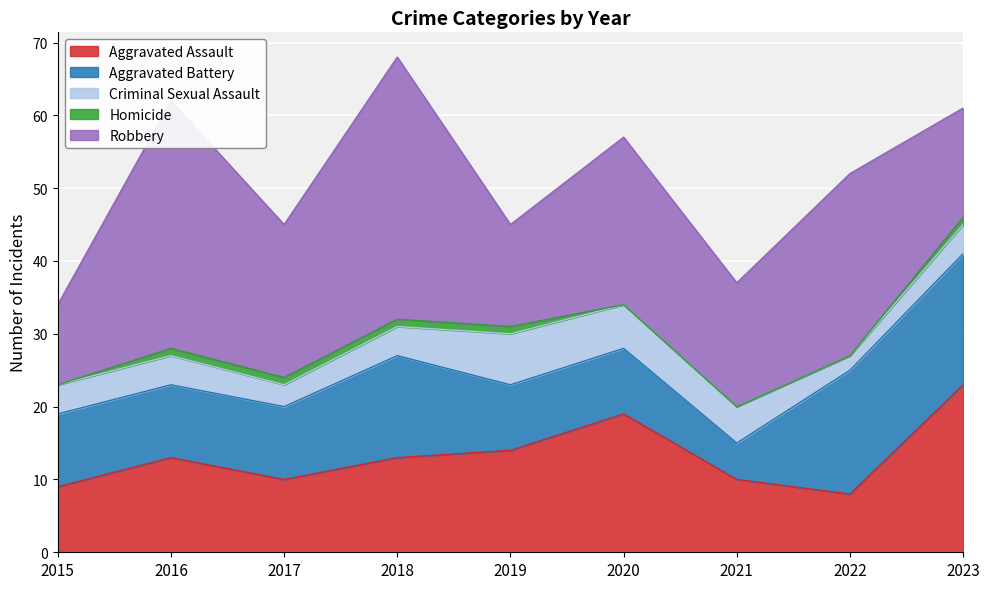

How many values in the Aggravated Assault series exceed 13?

3